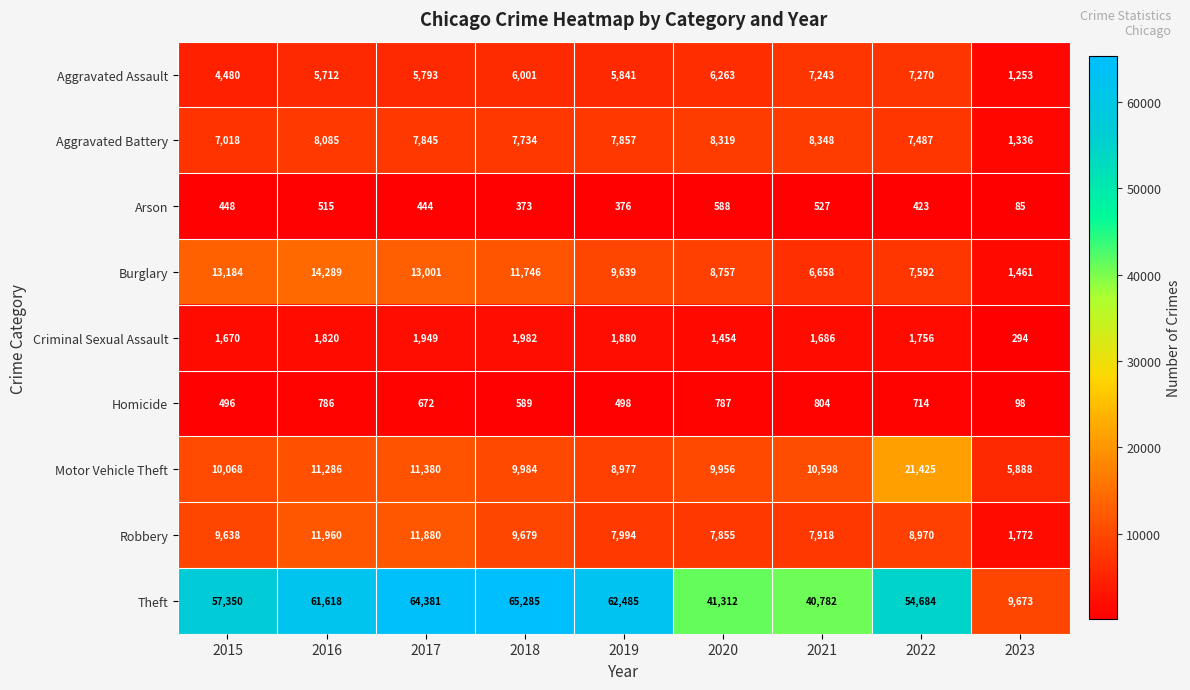

Count the number of data series in this chart.

9